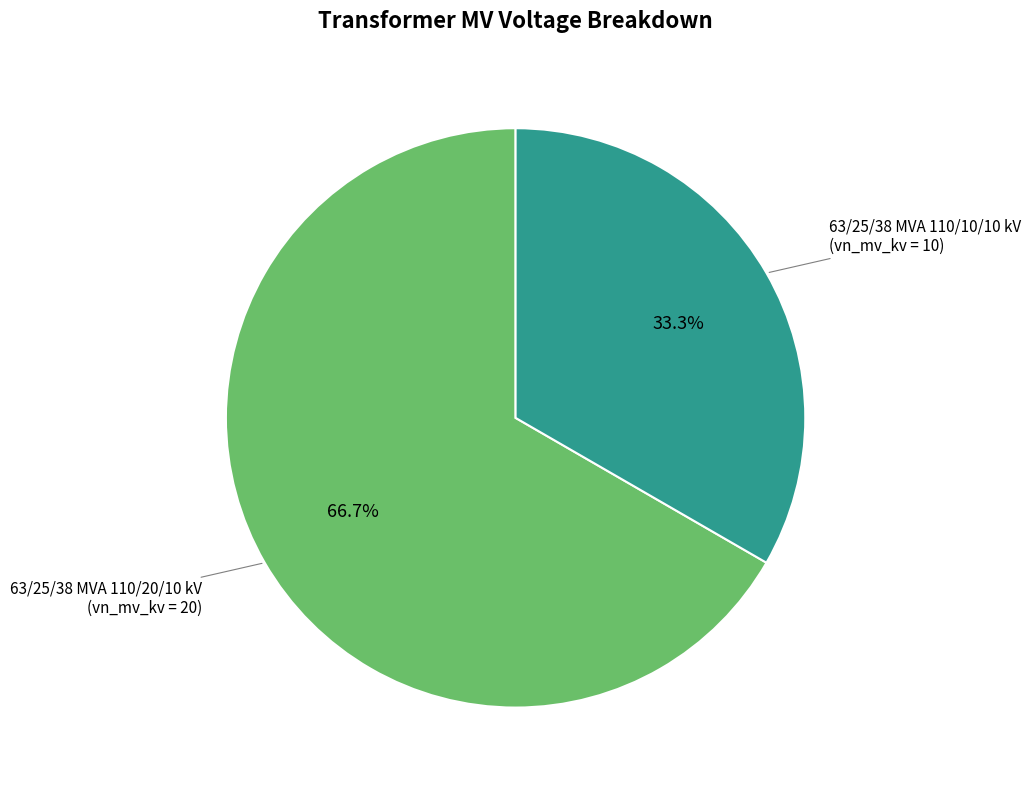

Does any single category account for the majority?

Yes